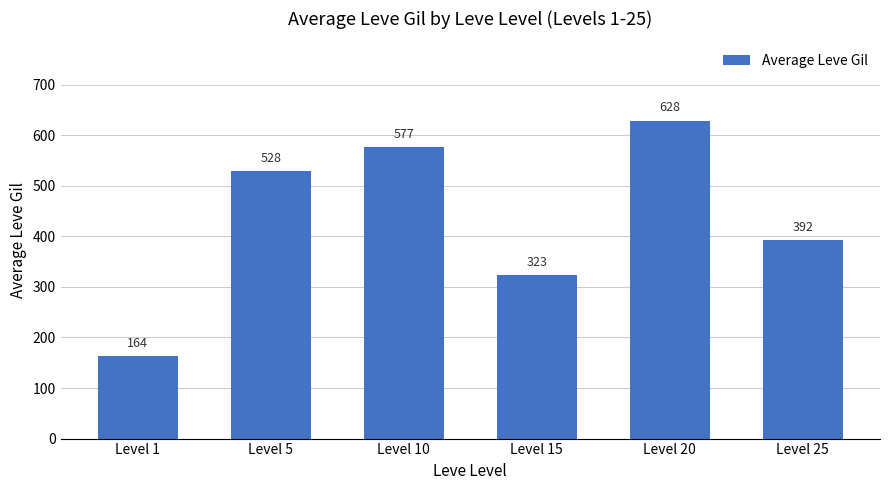

What is the value of the 5th bar from the left?

628.3